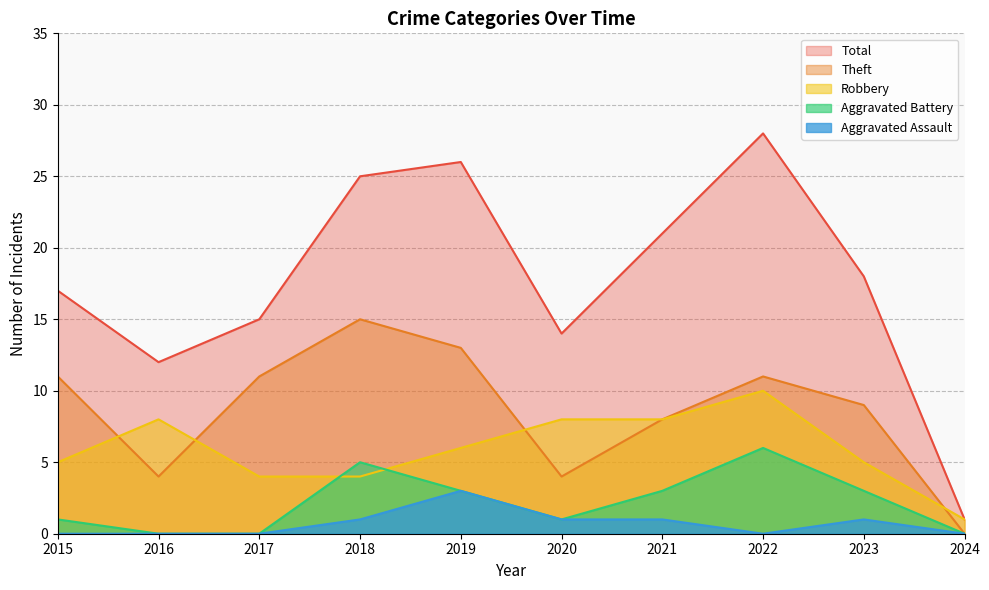

What are all the series names shown in the legend?

Total, Theft, Robbery, Aggravated Battery, Aggravated Assault